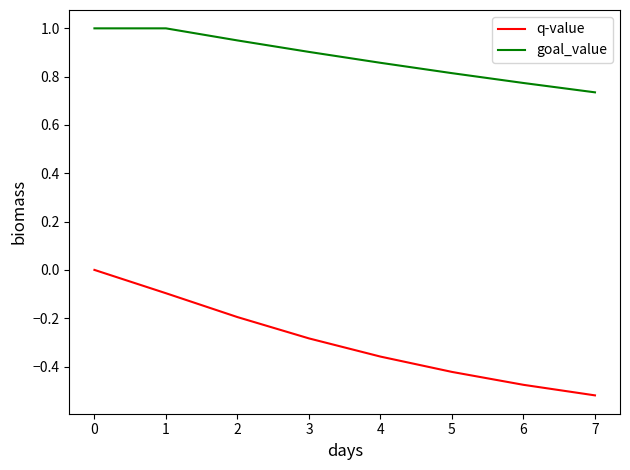

Rank the categories by q-value value from lowest to highest.

7, 6, 5, 4, 3, 2, 1, 0